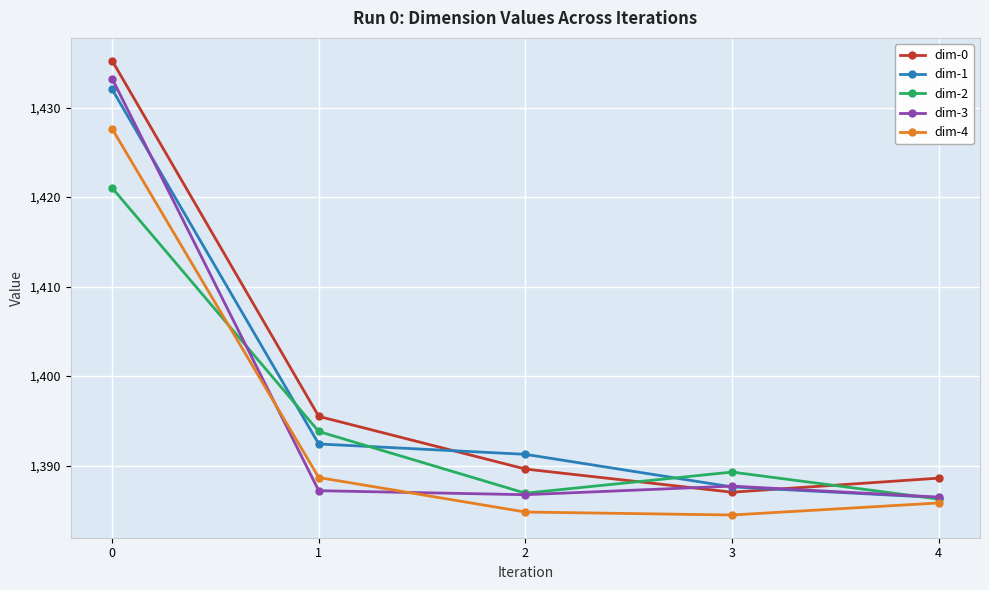

After their last crossing, which series has the higher values: dim-0 or dim-1?

dim-0